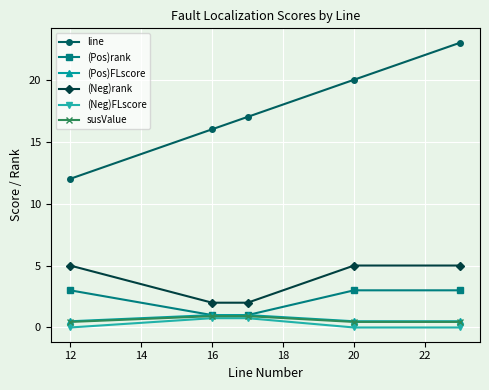

What is the minimum value for line?

12.0